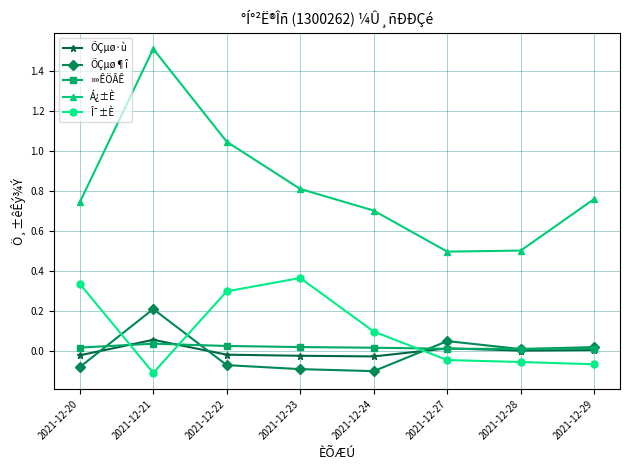

At which category is the sum across all series the highest?

2021-12-21